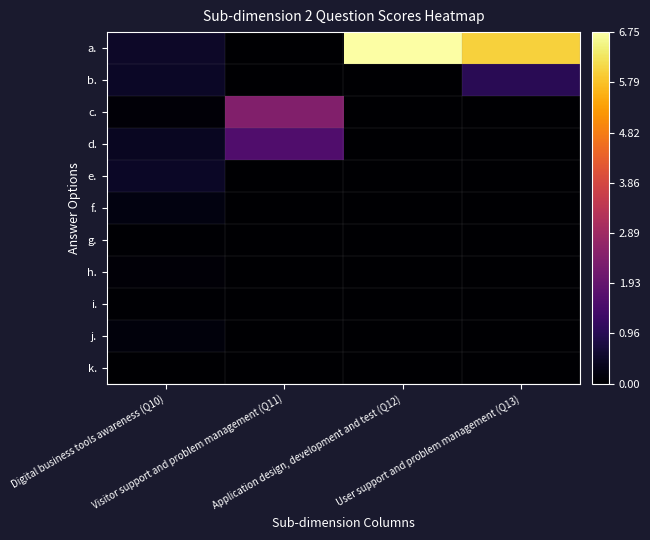

How many categories are shown in the chart?

4